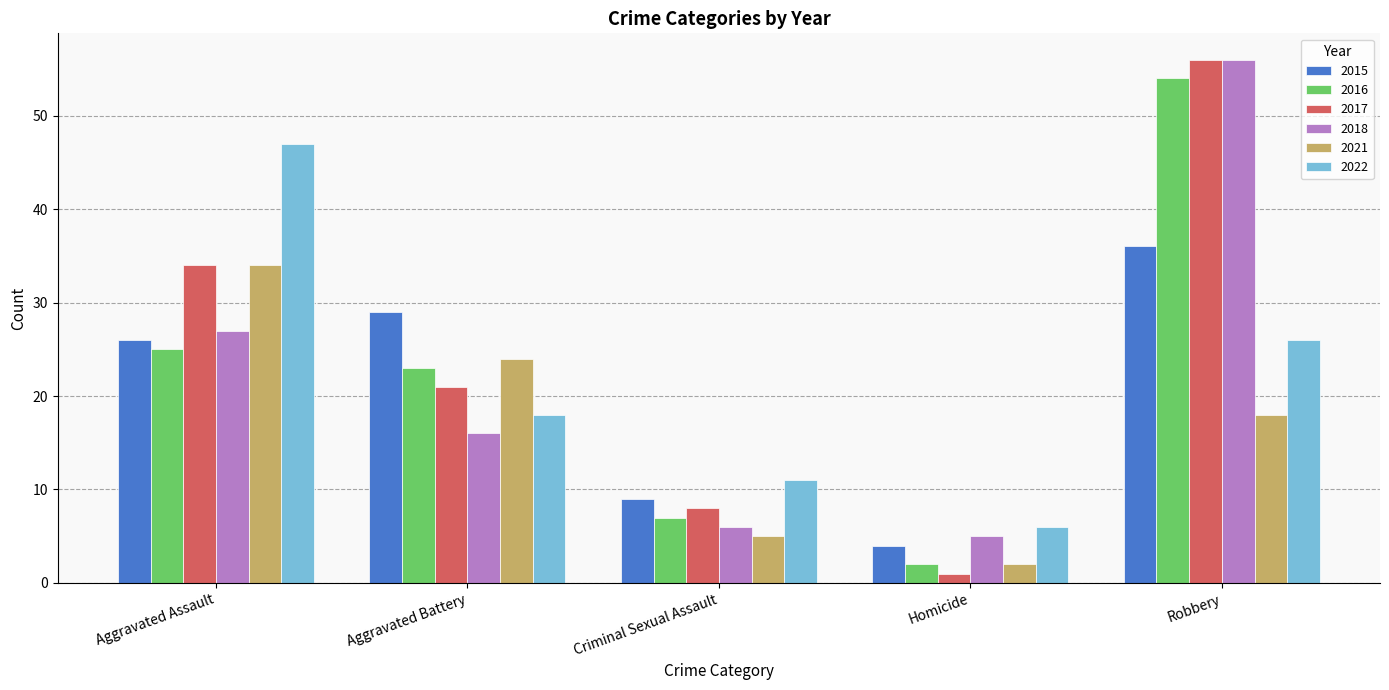

Which series has the largest range (max minus min)?

2017